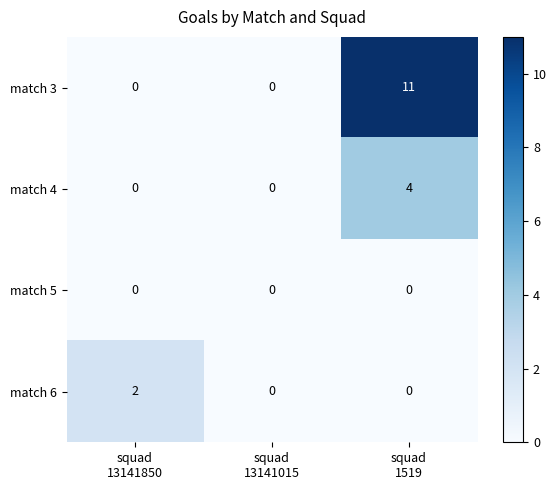

List the series in order of their overall mean, lowest first.

match 5, match 6, match 4, match 3